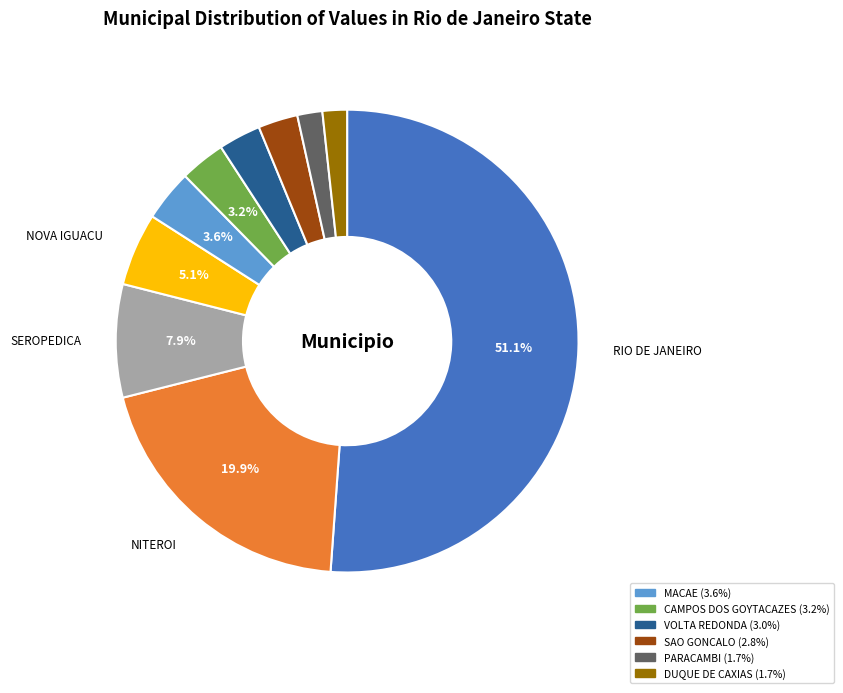

Is there a majority slice in this chart?

Yes